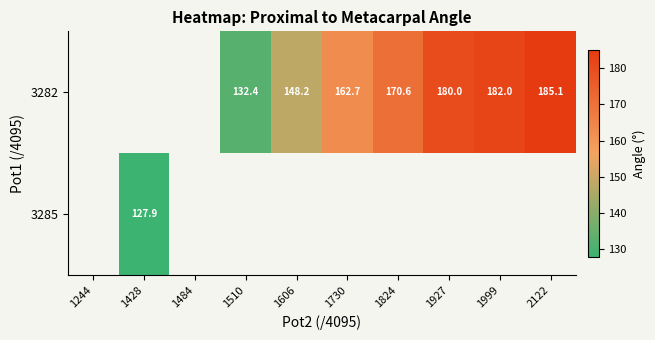

Which category has the highest value across all series?

2122